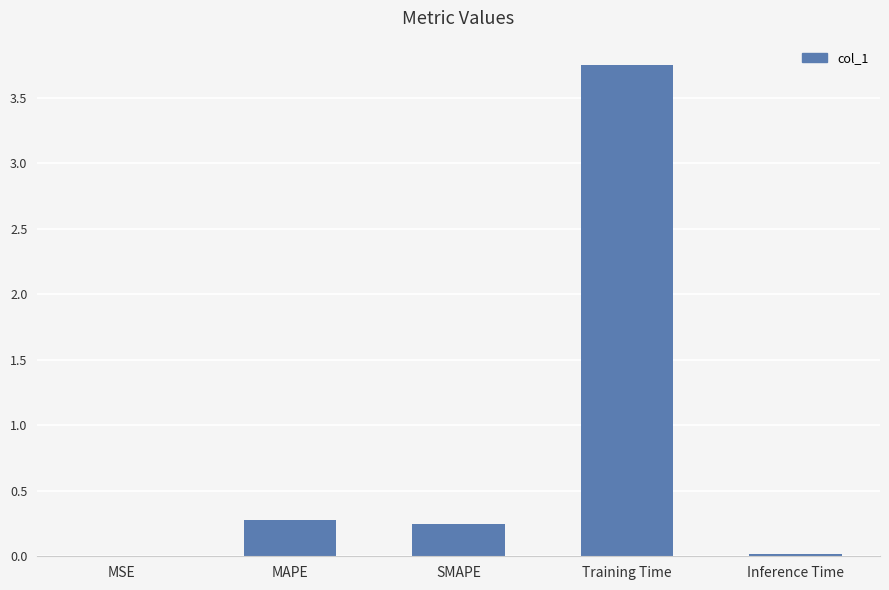

True or false: the data shows 0.3 at MAPE.

True